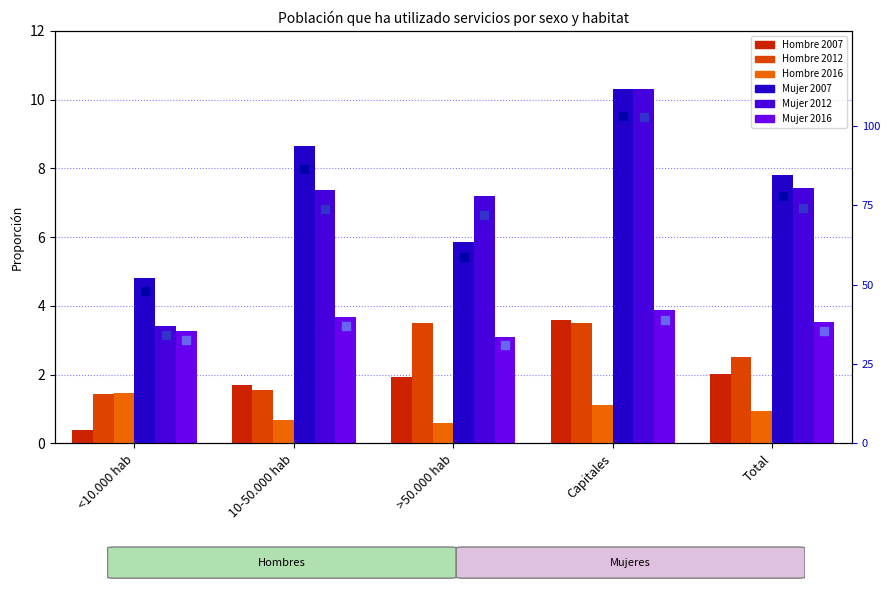

What are all the series names shown in the legend?

Hombre 2007, Hombre 2012, Hombre 2016, Mujer 2007, Mujer 2012, Mujer 2016